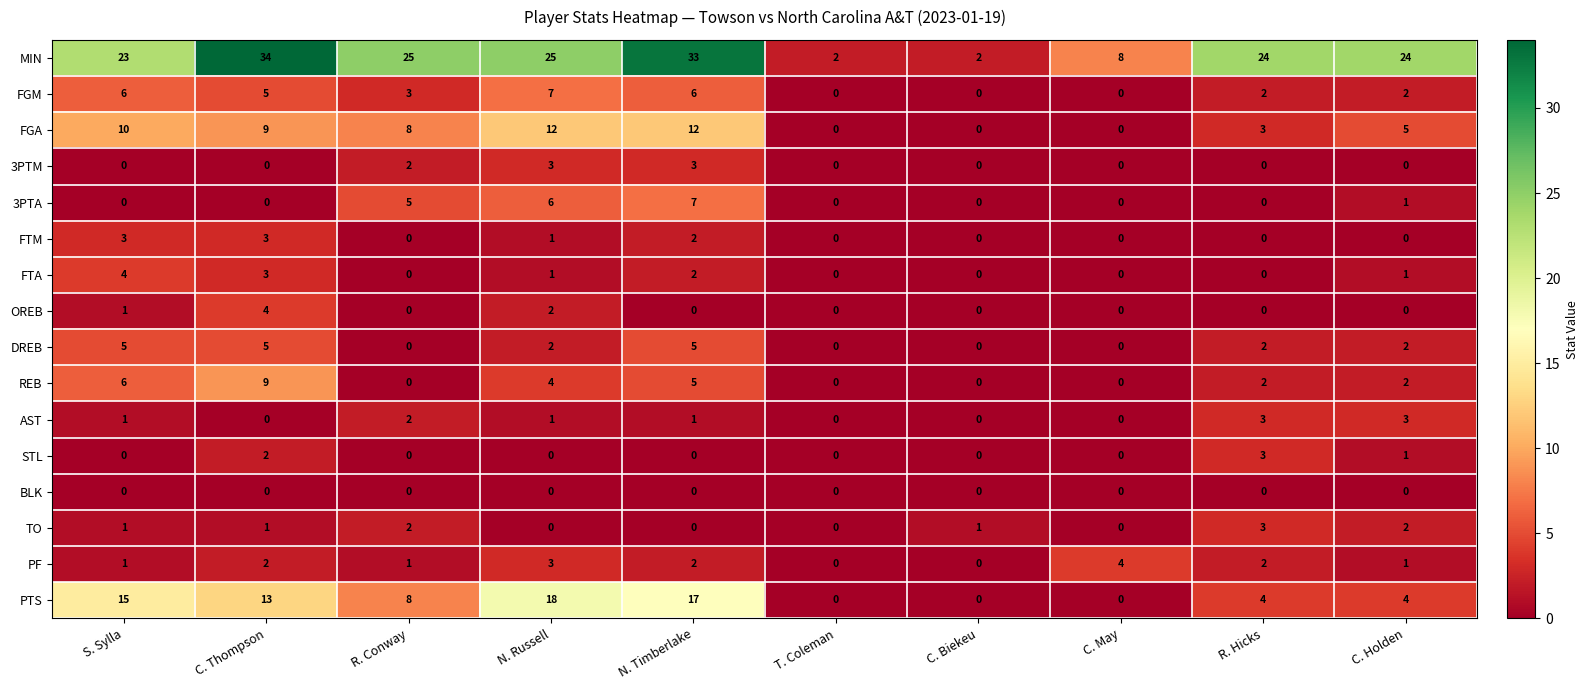

The PTS series shows 13 at C. Thompson. True or false?

True